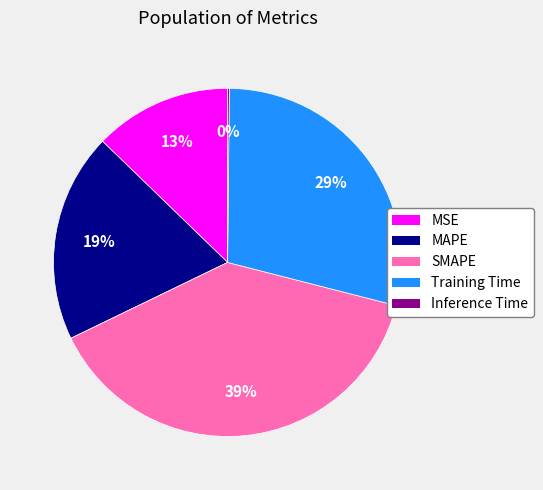

The SMAPE slice represents 39% of the pie. True or false?

True